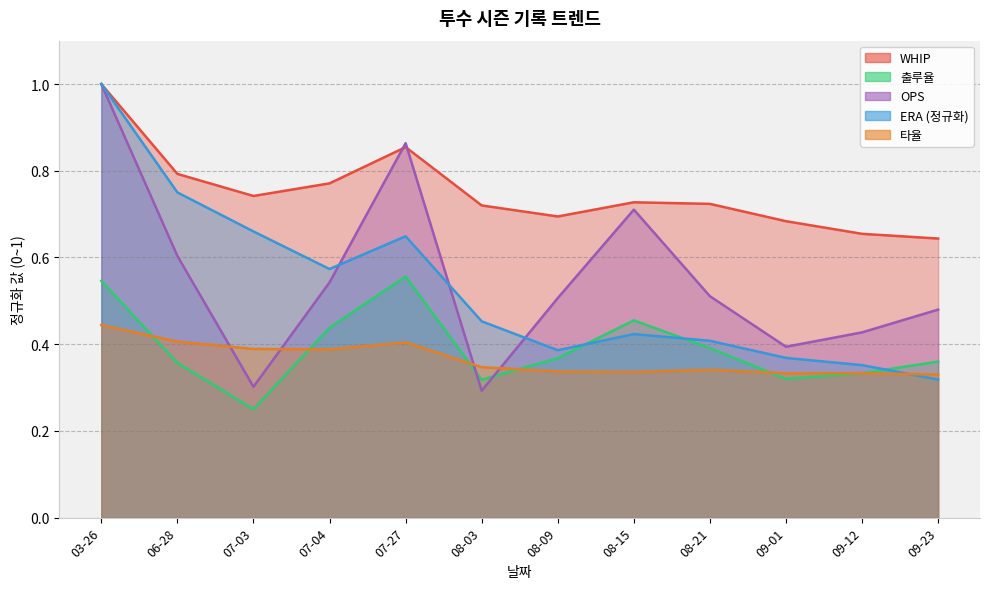

At which category is the sum across all series the highest?

03-26